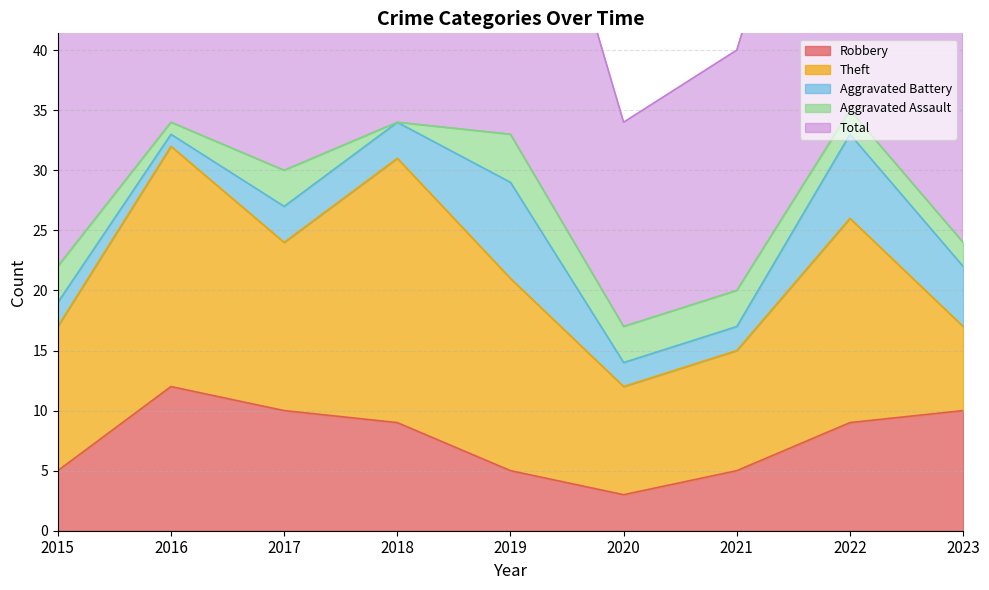

What is the greatest value displayed?

36